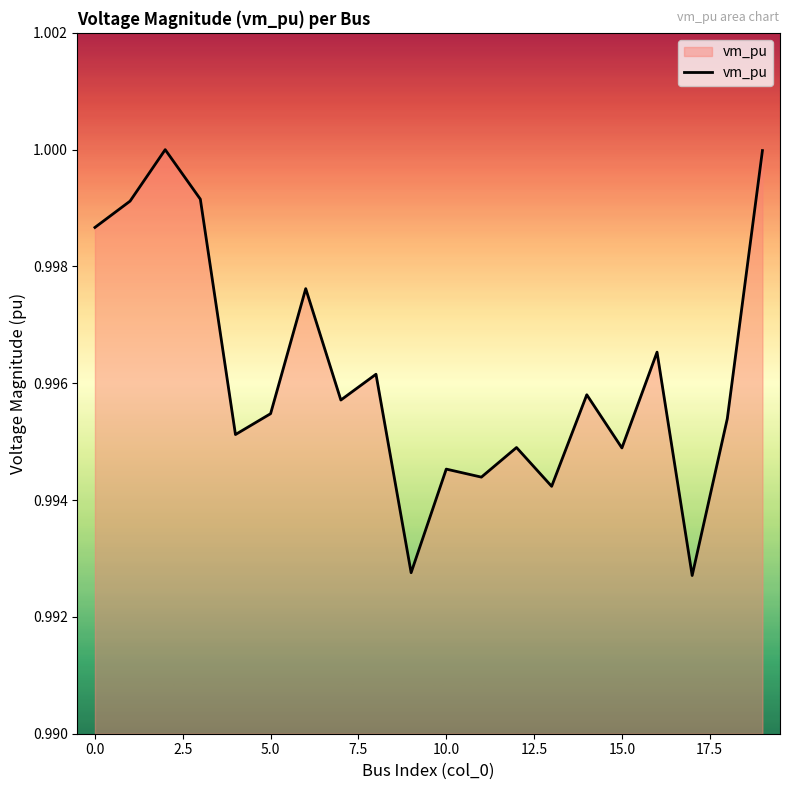

Which category has the lowest value across all series?

17